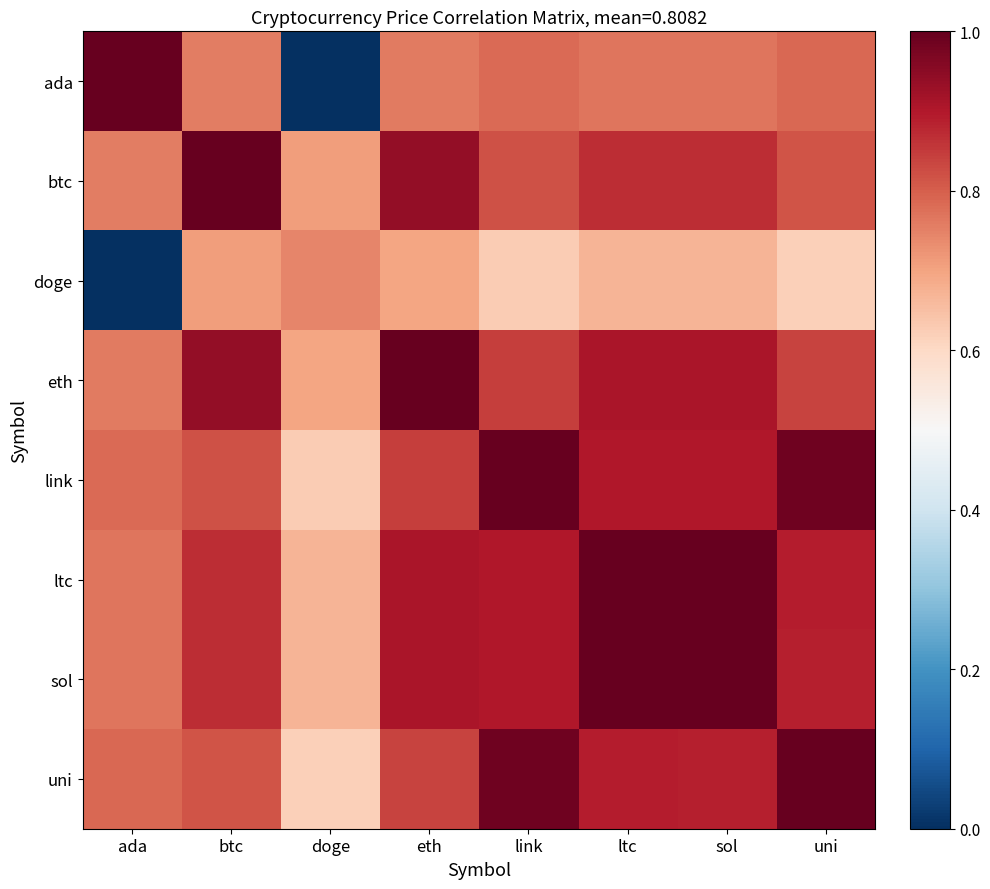

Reading left to right, list all the values displayed in this chart.

ada: ada=1.0	btc=0.8	doge=0.0	eth=0.8	link=0.8	ltc=0.8	sol=0.8	uni=0.8
btc: ada=0.8	btc=1.0	doge=0.7	eth=0.9	link=0.8	ltc=0.9	sol=0.9	uni=0.8
doge: ada=0.0	btc=0.7	doge=0.7	eth=0.7	link=0.6	ltc=0.7	sol=0.7	uni=0.6
eth: ada=0.8	btc=0.9	doge=0.7	eth=1.0	link=0.8	ltc=0.9	sol=0.9	uni=0.8
link: ada=0.8	btc=0.8	doge=0.6	eth=0.8	link=1.0	ltc=0.9	sol=0.9	uni=1.0
ltc: ada=0.8	btc=0.9	doge=0.7	eth=0.9	link=0.9	ltc=1.0	sol=1.0	uni=0.9
sol: ada=0.8	btc=0.9	doge=0.7	eth=0.9	link=0.9	ltc=1.0	sol=1.0	uni=0.9
uni: ada=0.8	btc=0.8	doge=0.6	eth=0.8	link=1.0	ltc=0.9	sol=0.9	uni=1.0